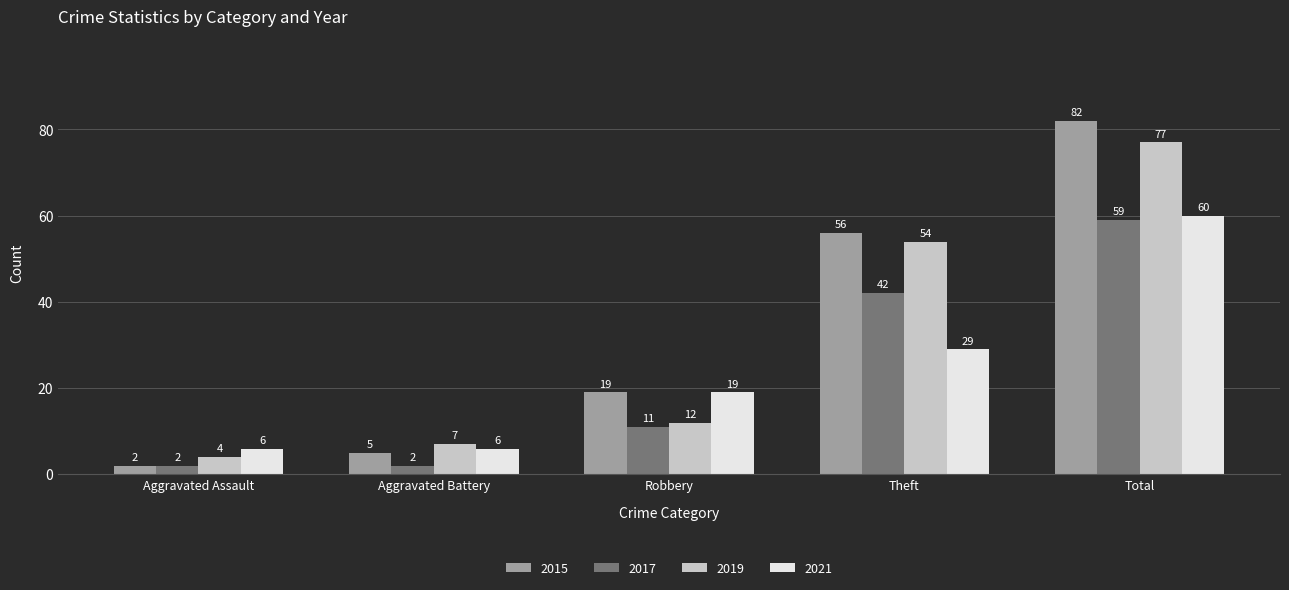

Reading right to left, transcribe all the data shown in this chart.

2015: Total=82	Theft=56	Robbery=19	Aggravated Battery=5	Aggravated Assault=2
2017: Total=59	Theft=42	Robbery=11	Aggravated Battery=2	Aggravated Assault=2
2019: Total=77	Theft=54	Robbery=12	Aggravated Battery=7	Aggravated Assault=4
2021: Total=60	Theft=29	Robbery=19	Aggravated Battery=6	Aggravated Assault=6